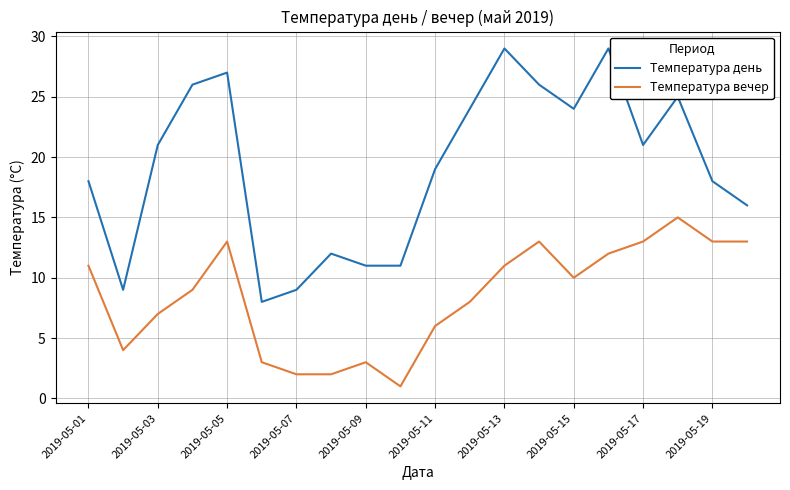

Count the number of data series in this chart.

2